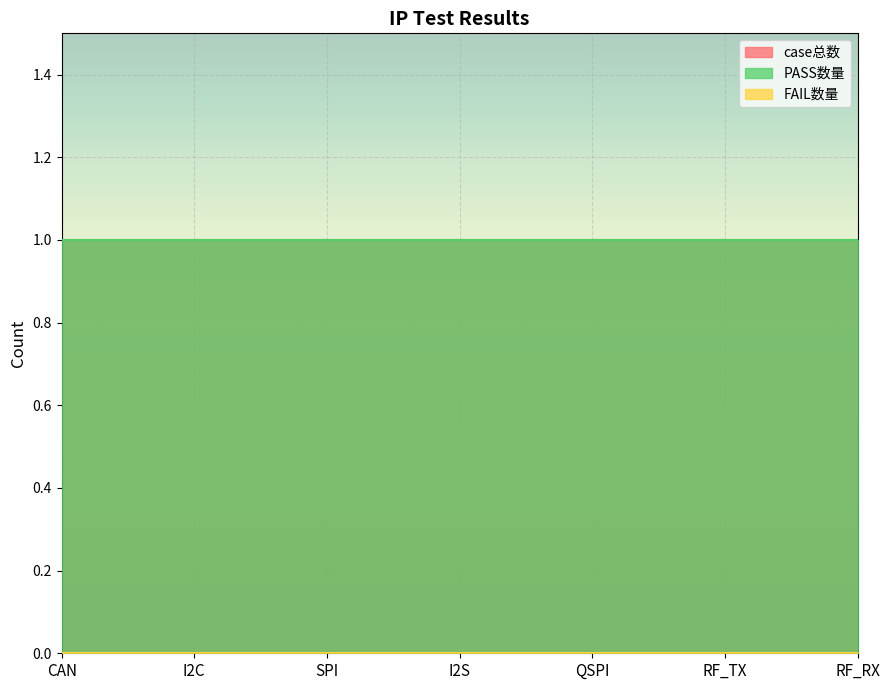

At which label does FAIL数量 reach its minimum?

CAN